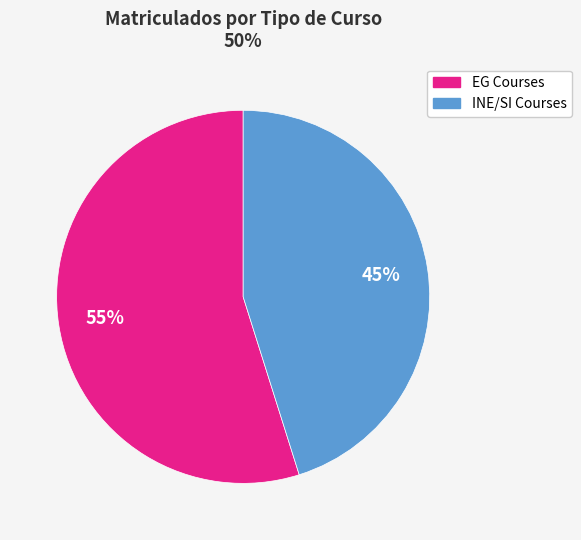

To the nearest percent, what is the average slice percentage?

50%